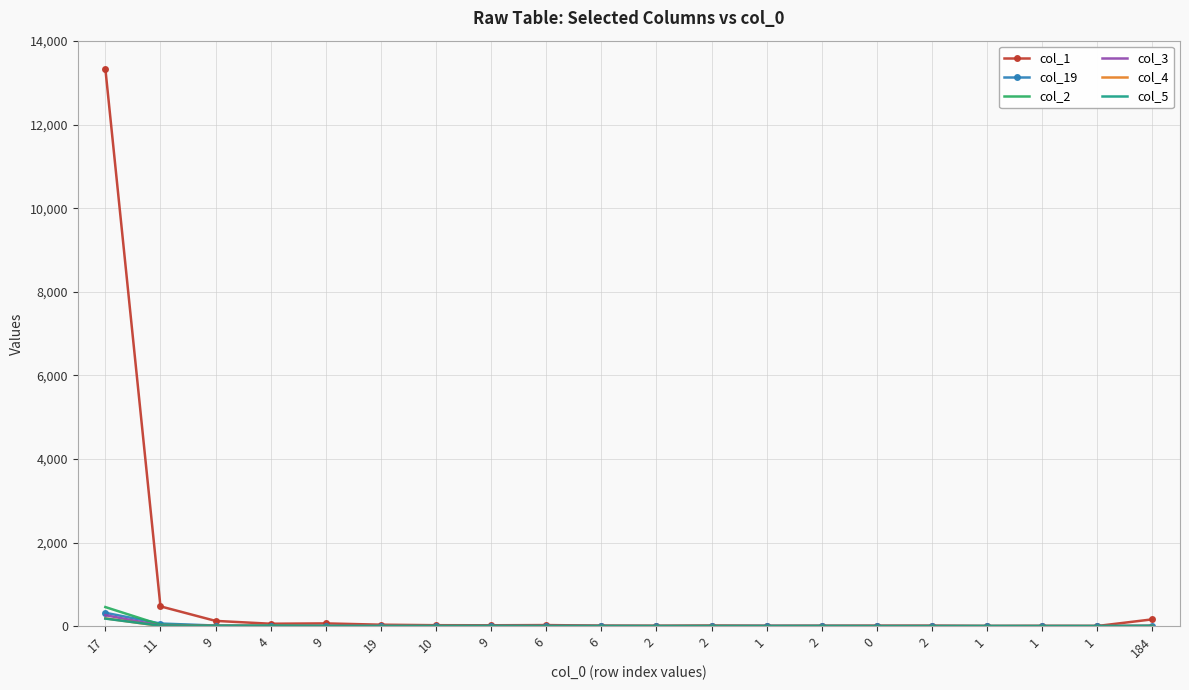

The col_4 series shows 0 at 9. True or false?

True